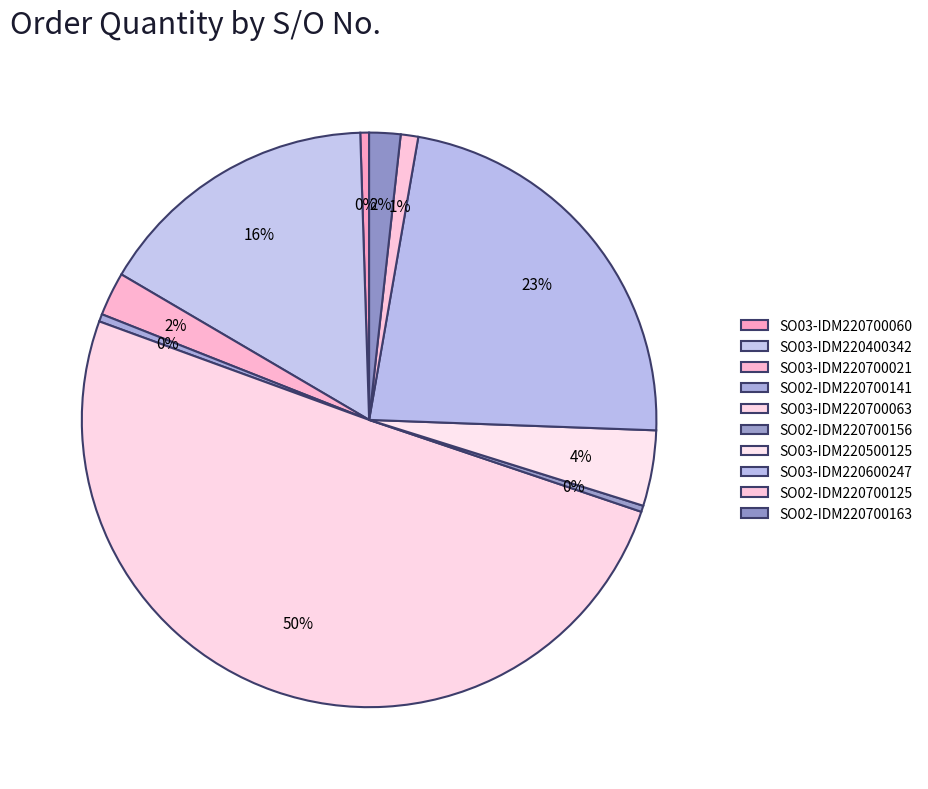

Is it true that SO02-IDM220700156 is 15% of the pie?

False